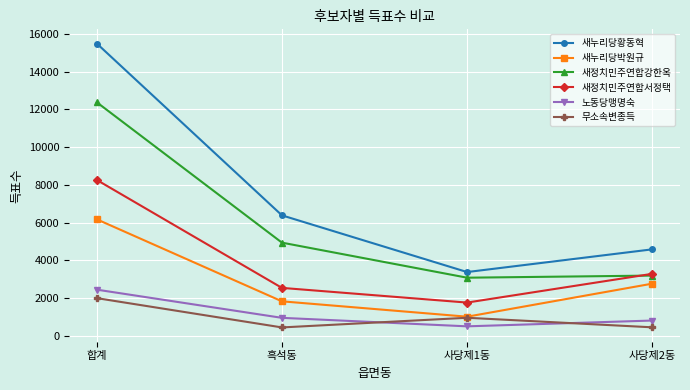

What is the spread (max minus min) of values at 사당제1동?

2876